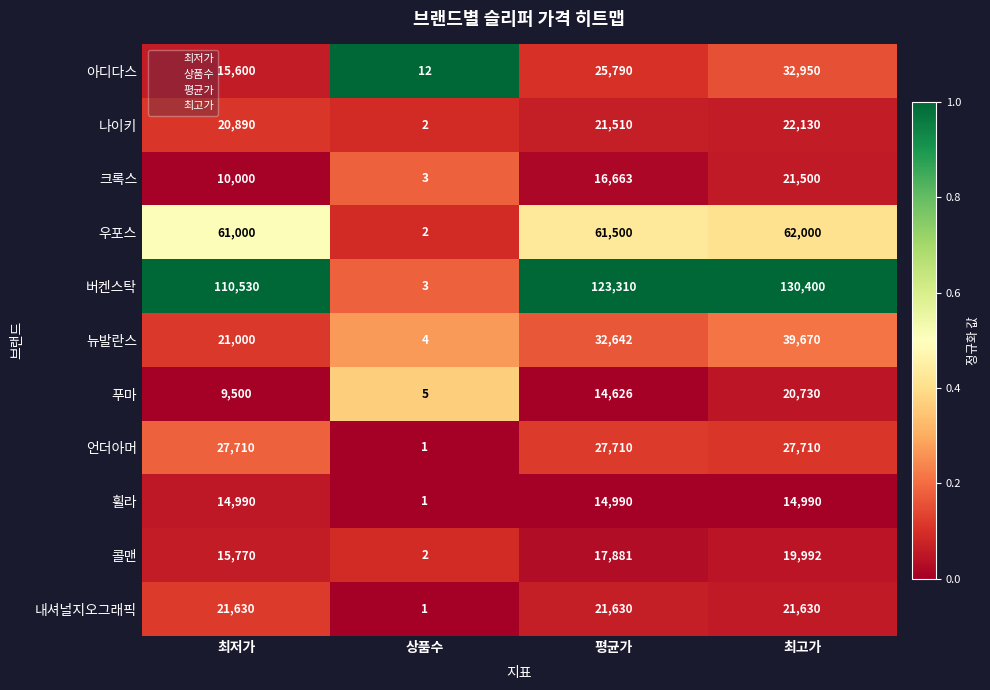

What is the sum of all 콜맨 values?

53645